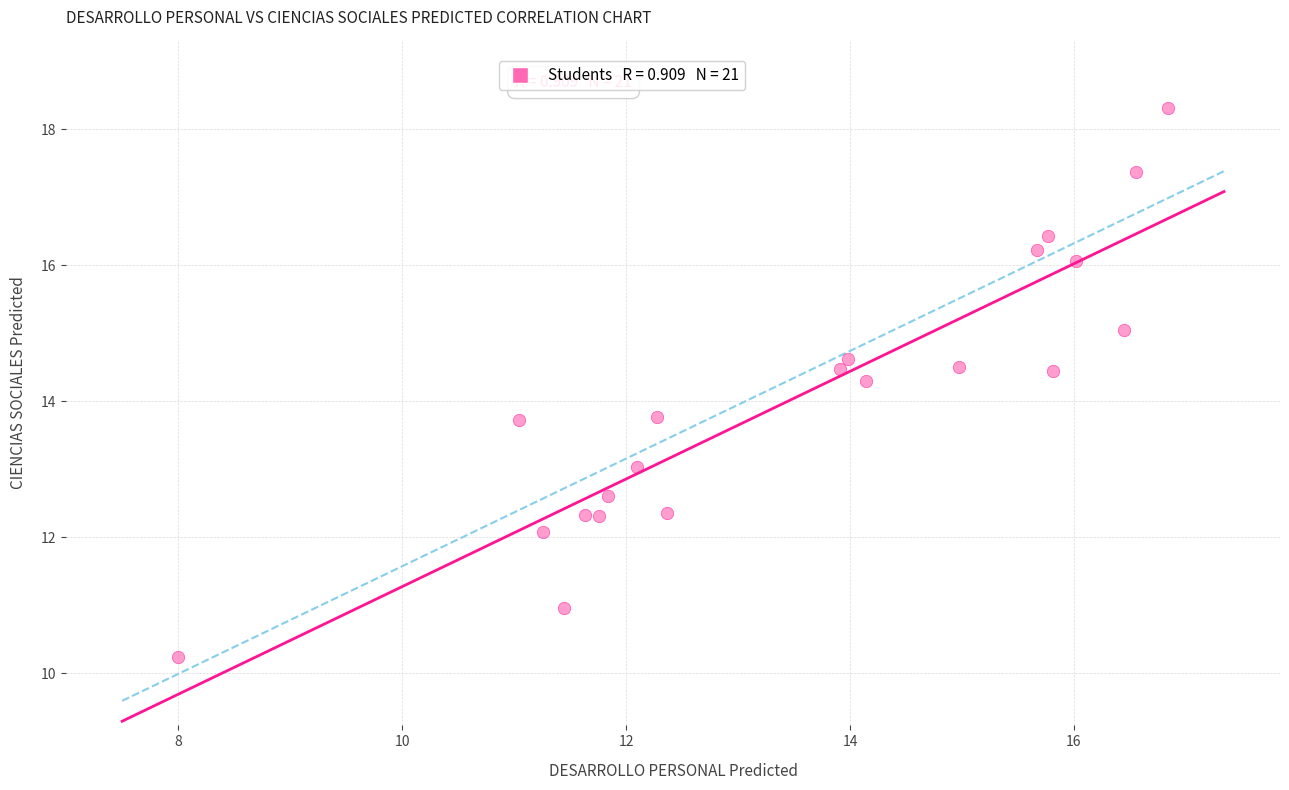

What is the range of X values (max minus min)?

8.8